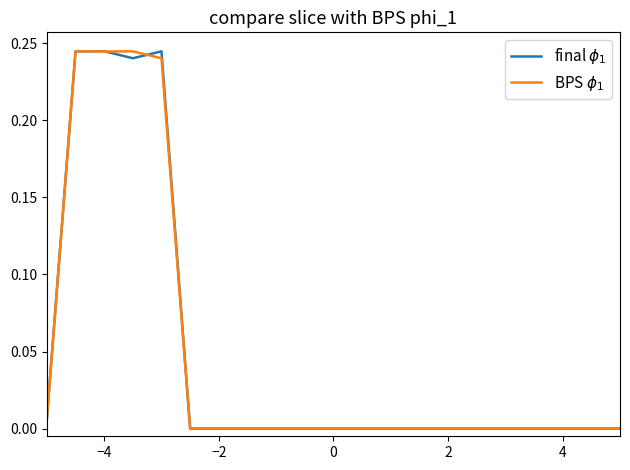

In final $\phi_1$, how many points are lower than both neighbors (excluding endpoints)?

1